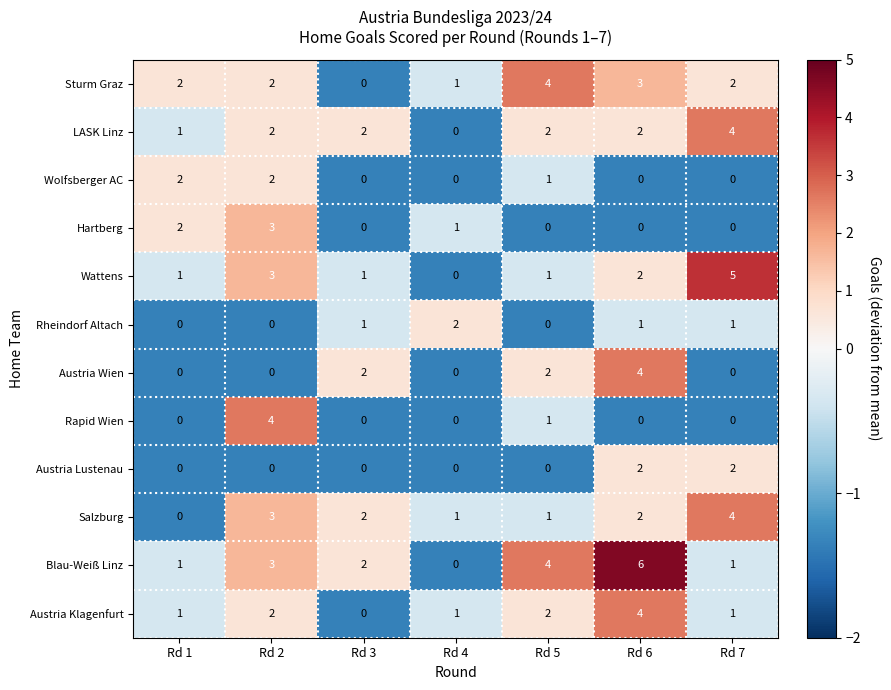

What is the highest value of the Blau-Weiß Linz series?

6